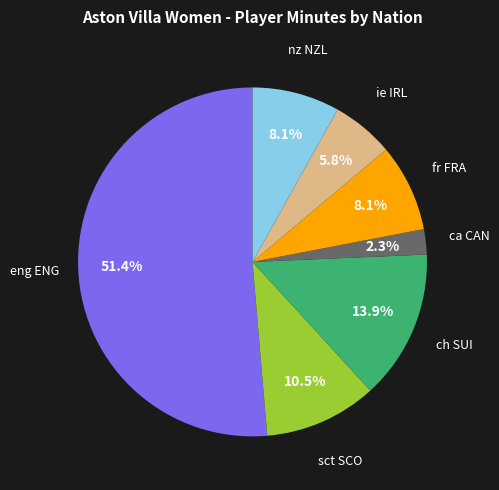

Is there any slice that represents more than half of the pie?

Yes